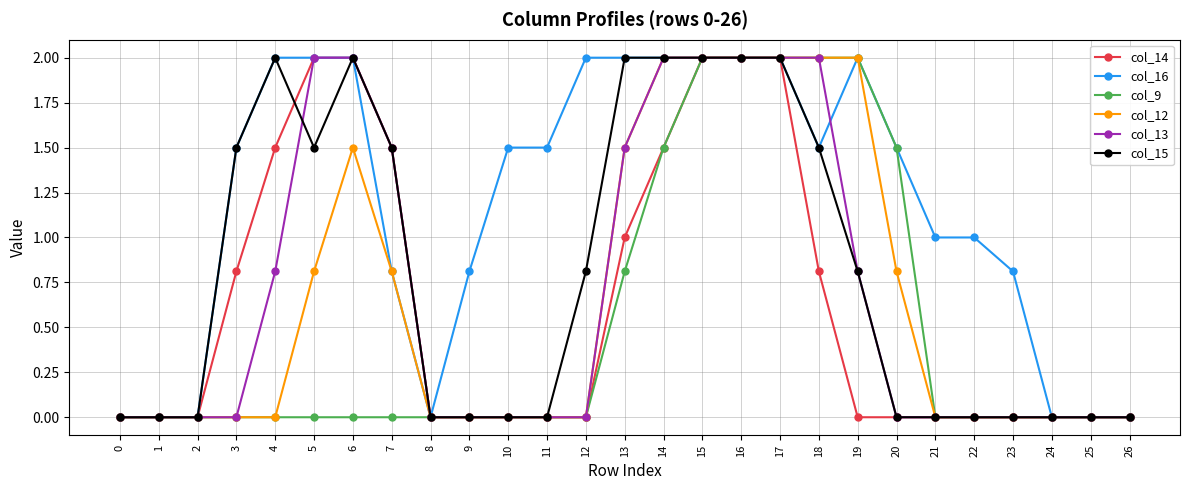

What is the value of the col_13 point at the 14th from the left?

1.5